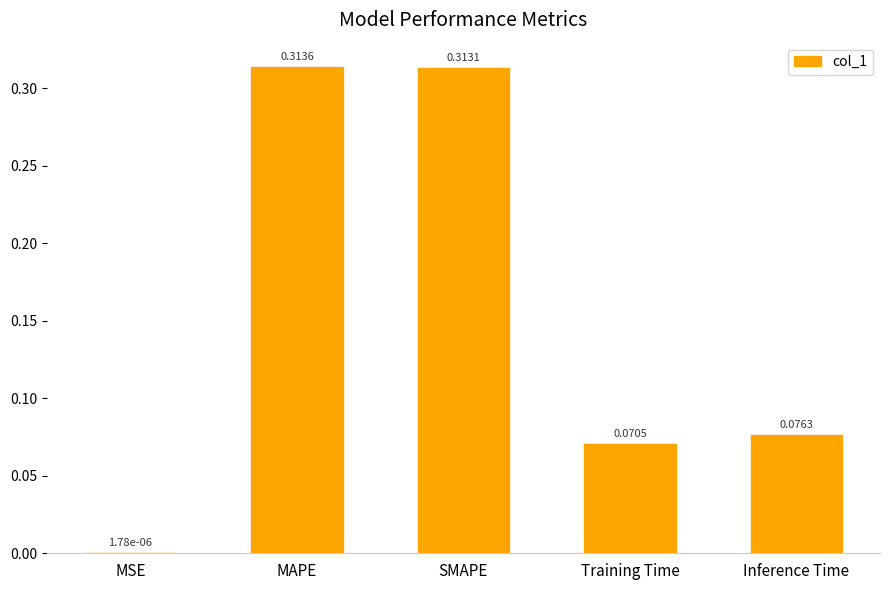

What is the sum of all values?

0.8